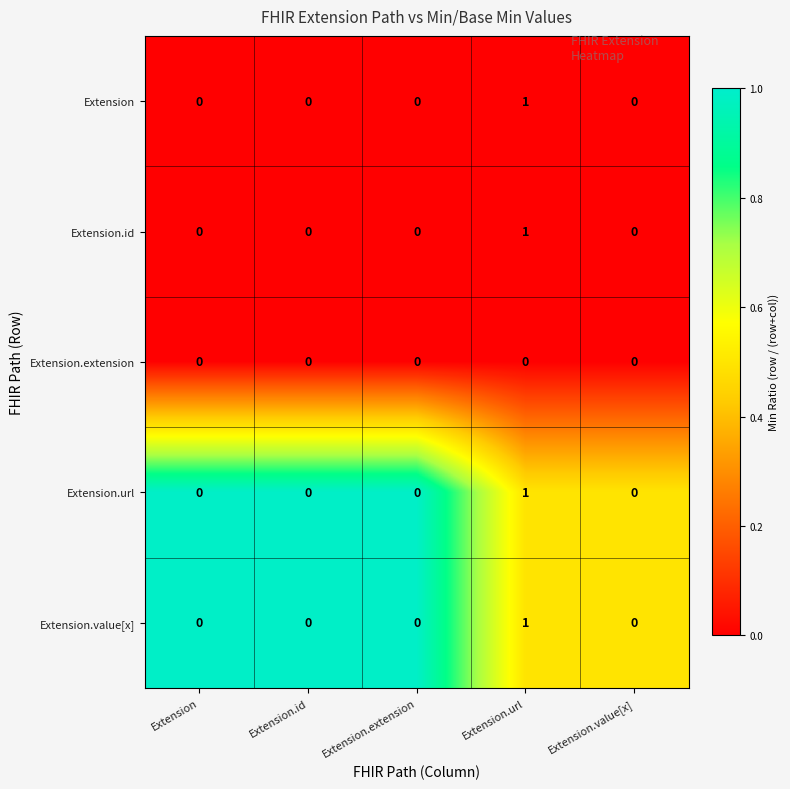

What is the total value across all series at Extension.url?

4